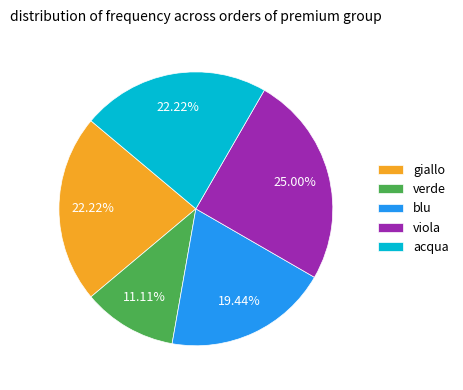

Is blu the majority of the pie?

No